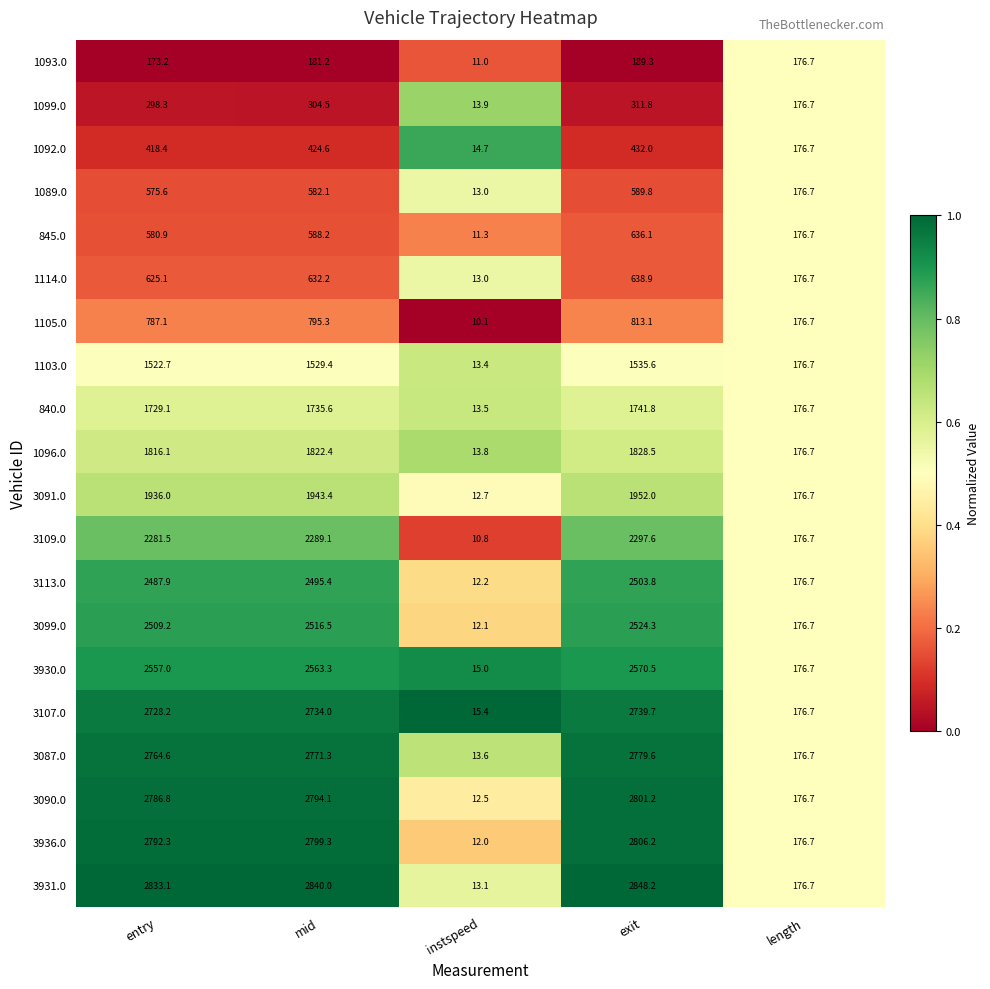

True or false: 3091.0 has a value of 1943.4 at mid.

True